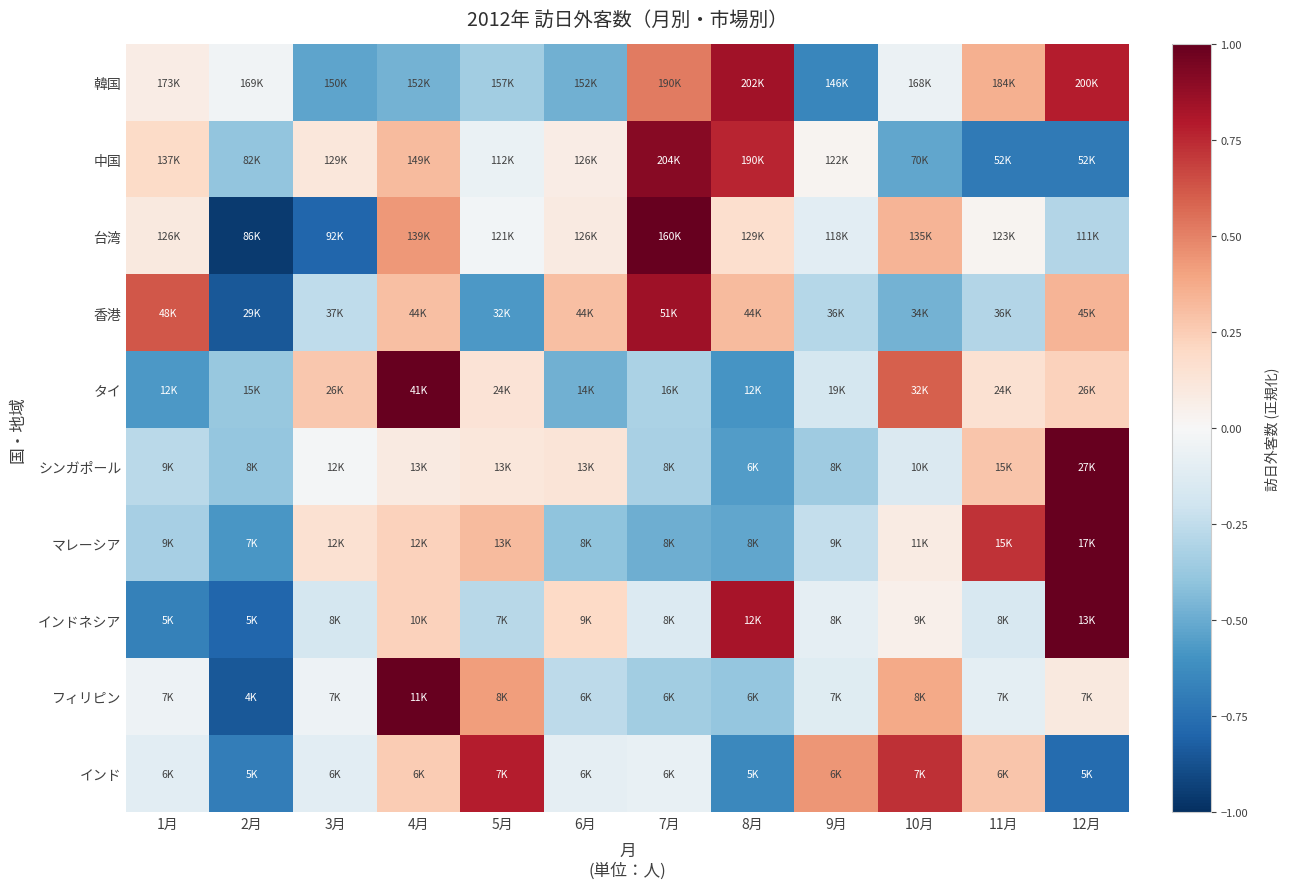

What is the spread (max minus min) of values at 6月?

0.8